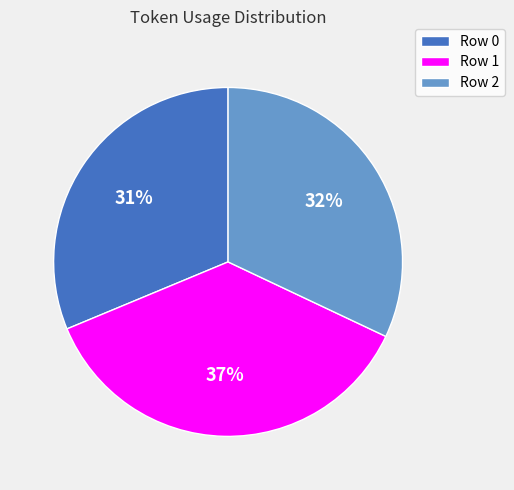

To the nearest percent, what portion does Row 0 represent?

31%